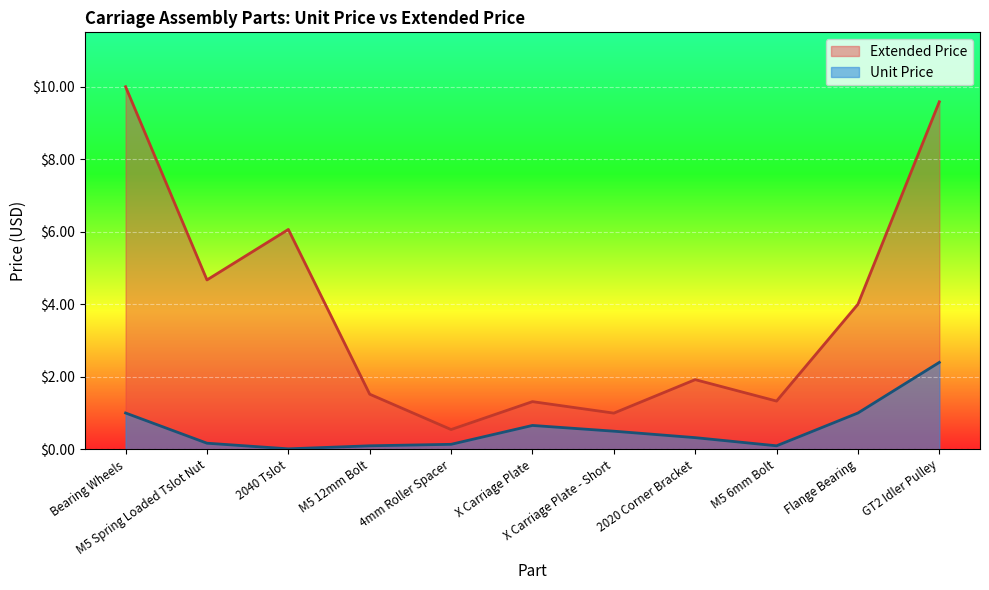

In Unit Price, how many points are lower than both neighbors (excluding endpoints)?

2